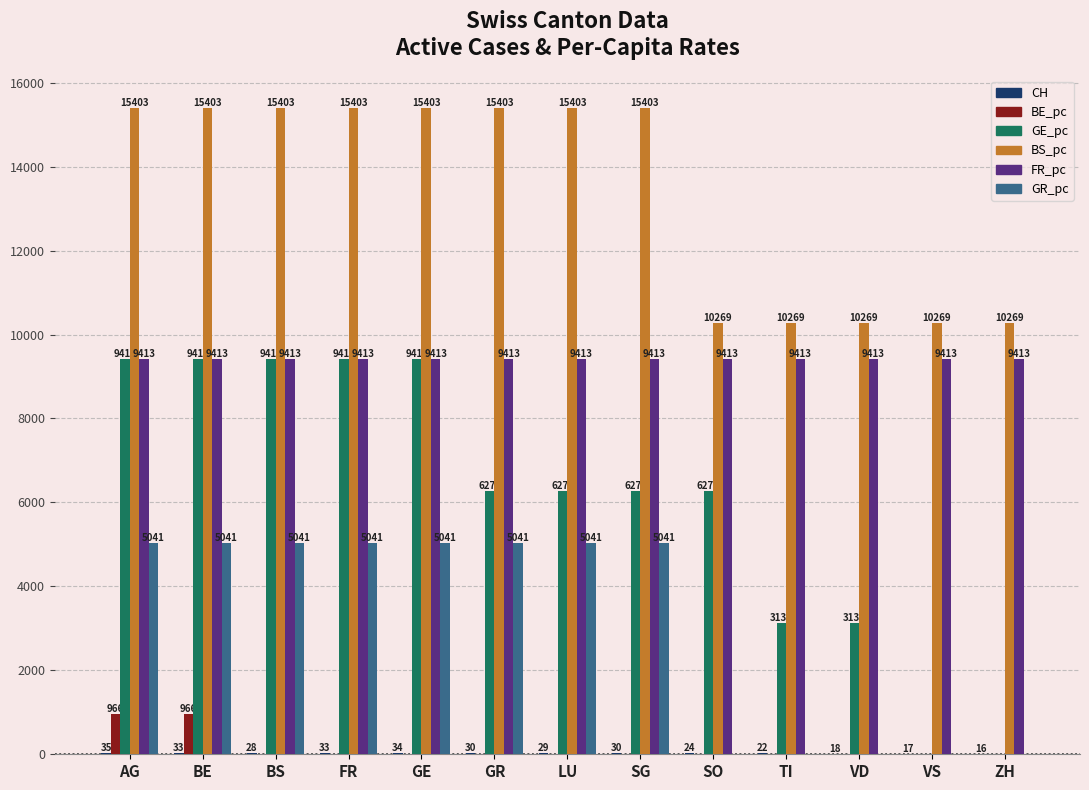

The BS_pc series shows 16968.1 at TI. True or false?

False